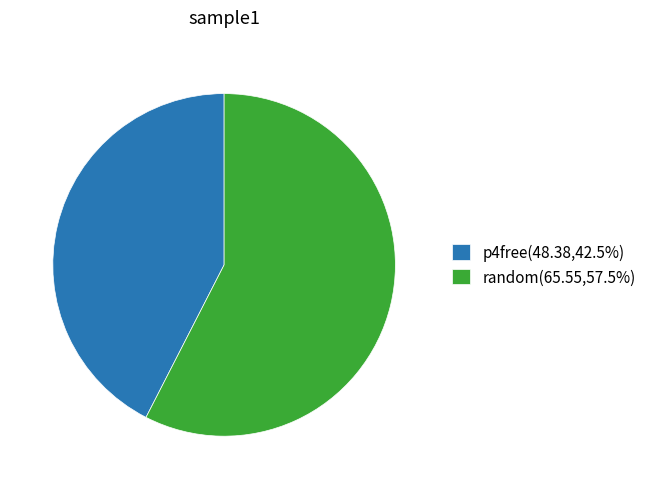

Approximately how many times larger is the value at p4free(48.38,42.5%) compared to random(65.55,57.5%)?

0.7